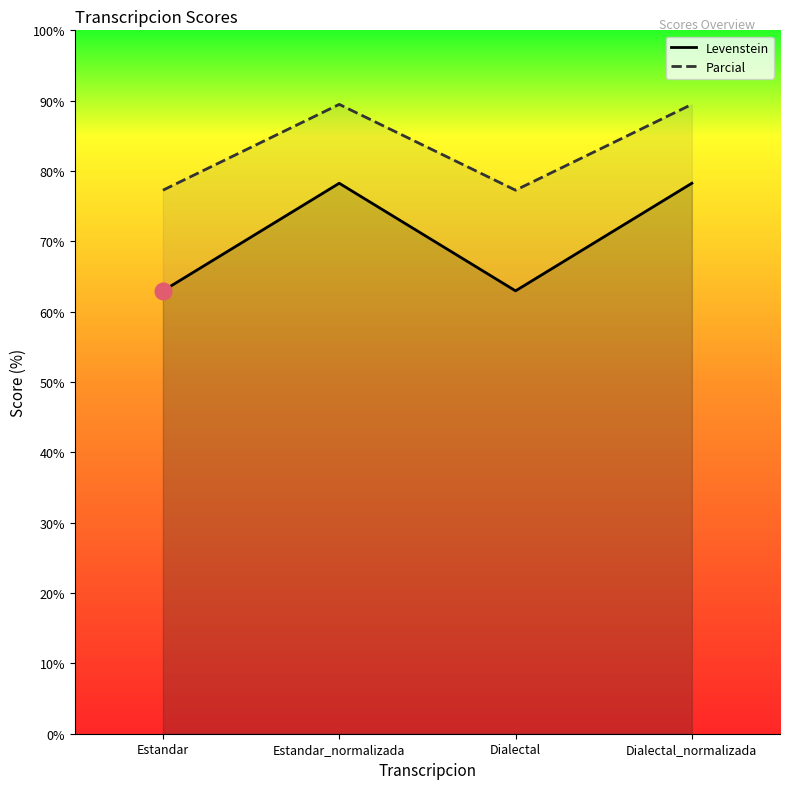

Rank the categories by Levenstein value from lowest to highest.

Estandar, Dialectal, Estandar_normalizada, Dialectal_normalizada